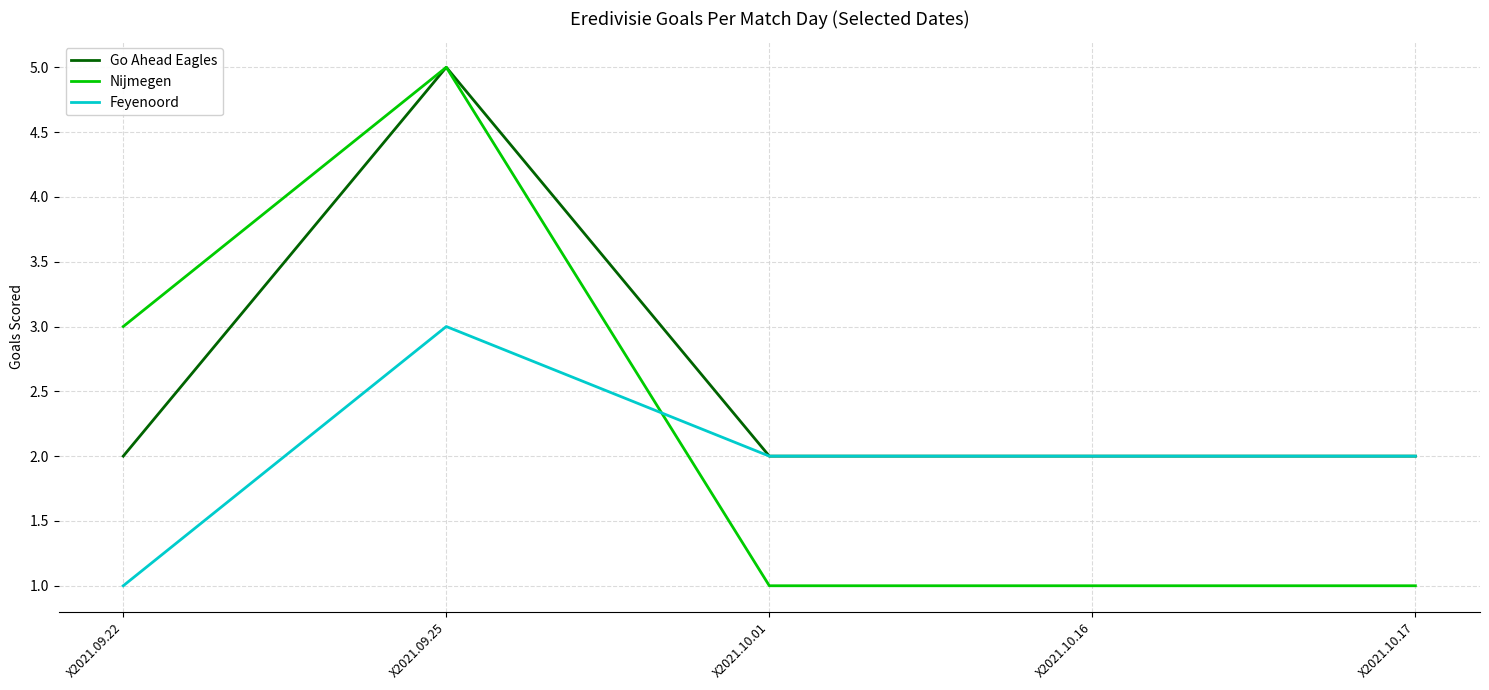

Which series has the largest total across all categories?

Go Ahead Eagles